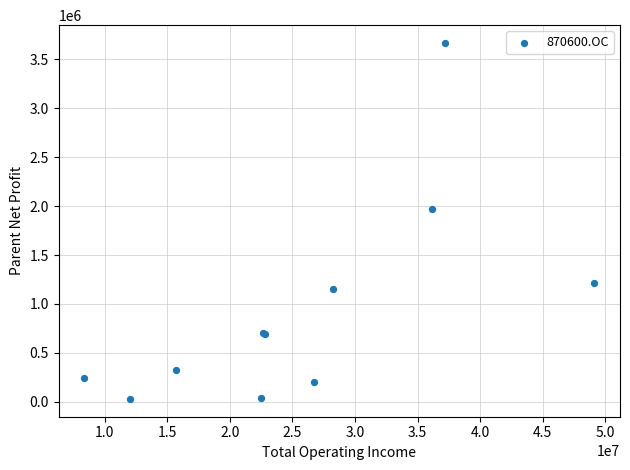

What Y value in the scatter plot is closest to 1848548?

1967431.4